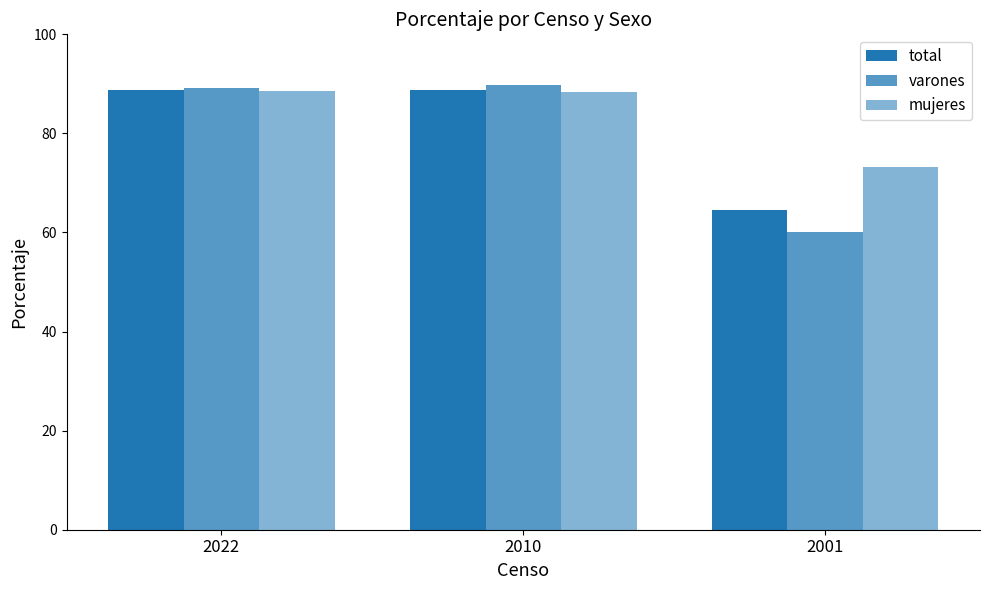

What is the lowest value of the total series?

64.5